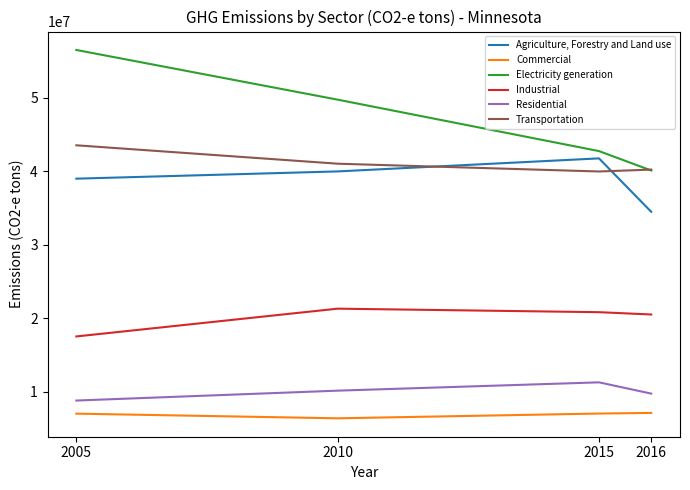

Is the value of Transportation at 2016 greater than the value of Electricity generation at 2015?

No